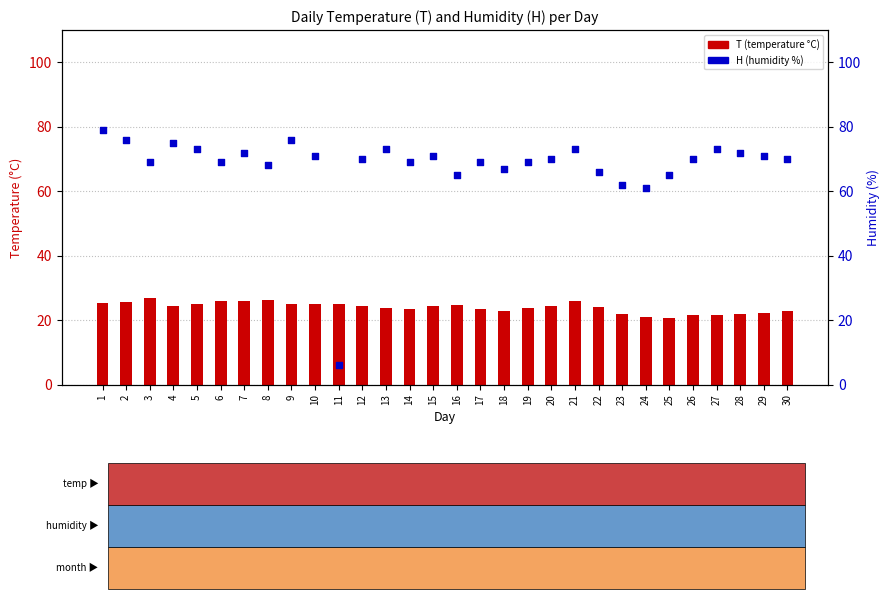

What are all the series names shown in the legend?

T (temperature), H (humidity)